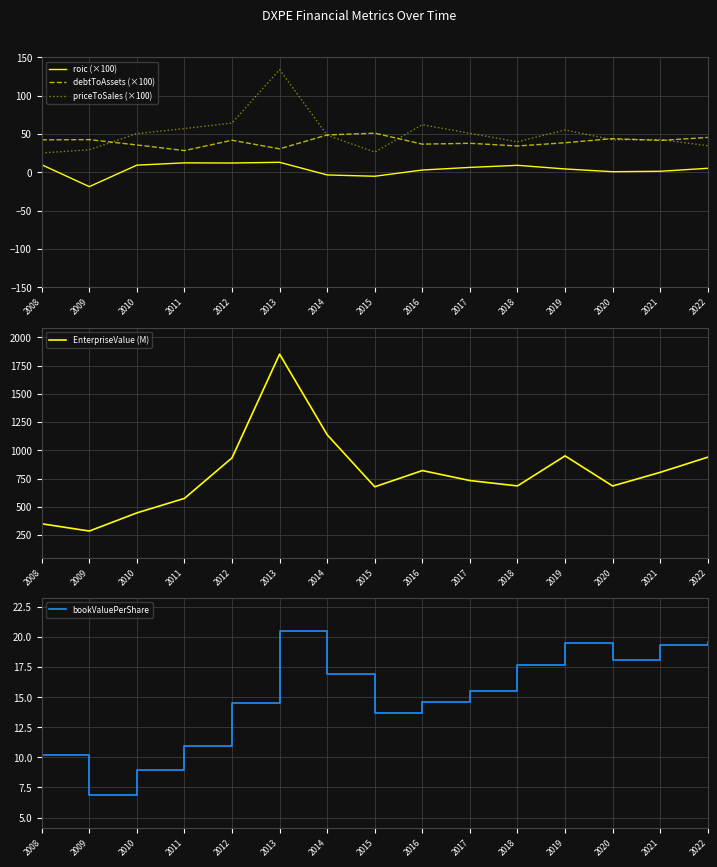

What are all the series names shown in the legend?

roic (×100), debtToAssets (×100), priceToSales (×100), EnterpriseValue (M), bookValuePerShare